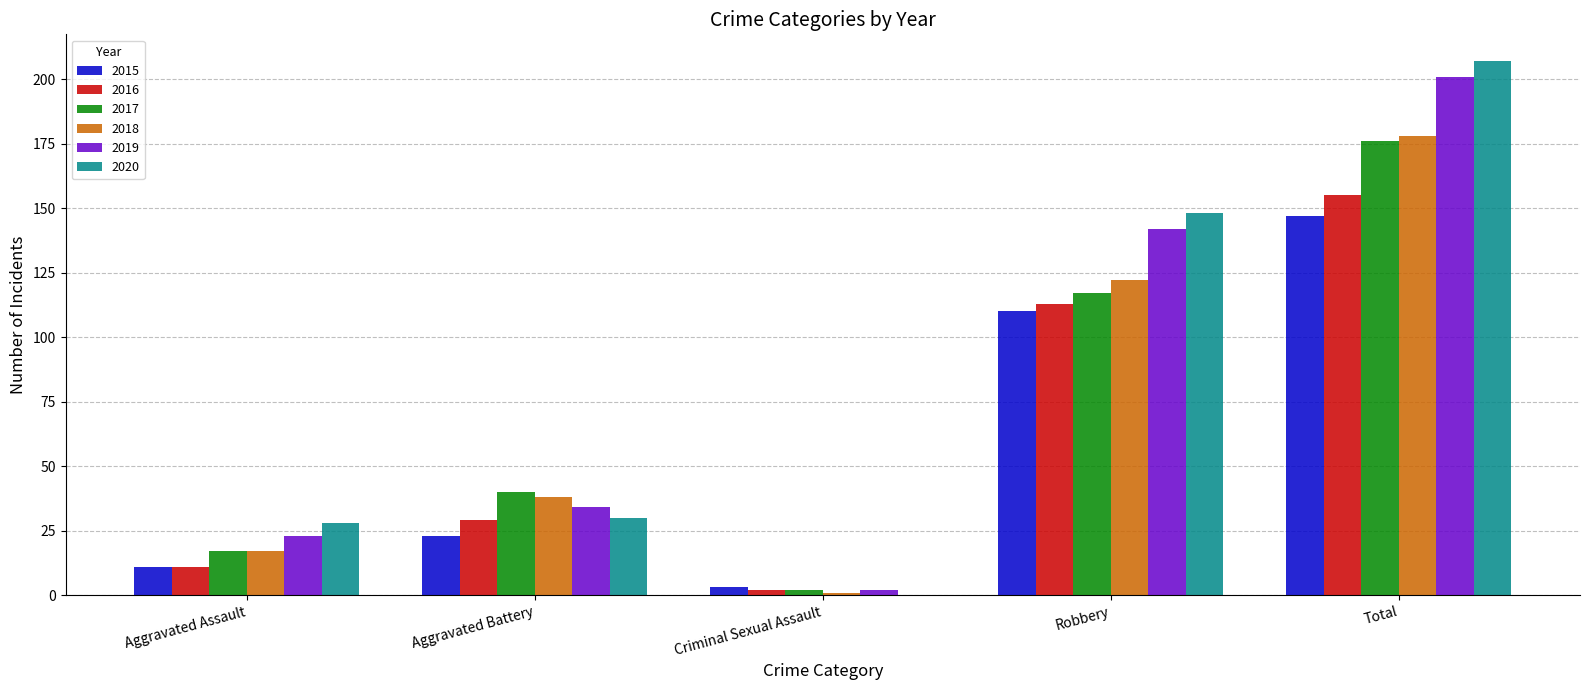

Where is 2018 nearest to the value 89?

Robbery